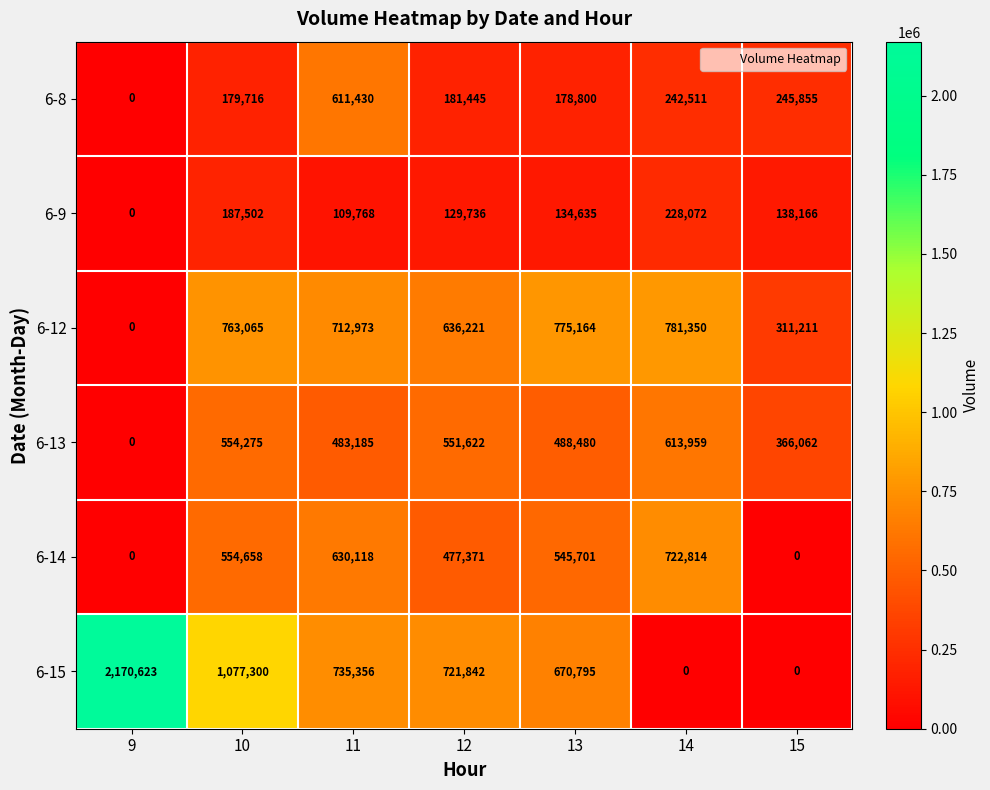

What is the difference between the maximum and minimum values in the 6-8 series?

611430